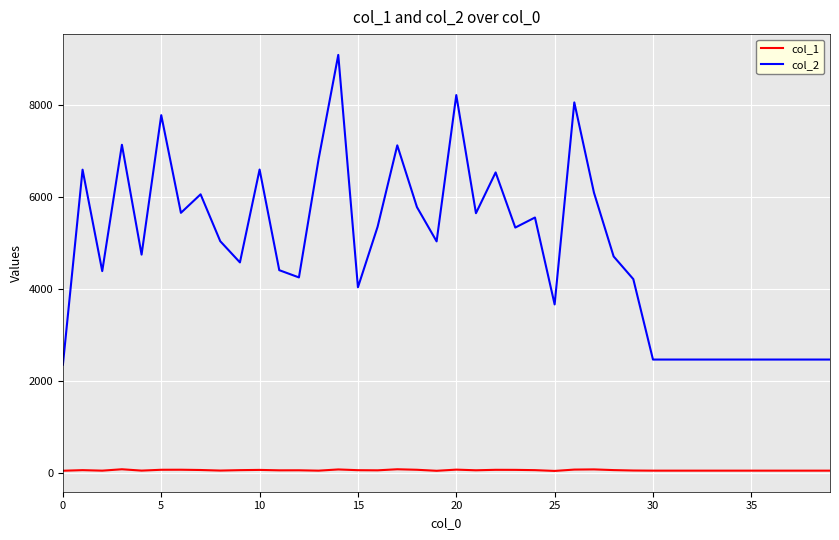

What is the difference between the maximum and minimum values in the col_1 series?

36